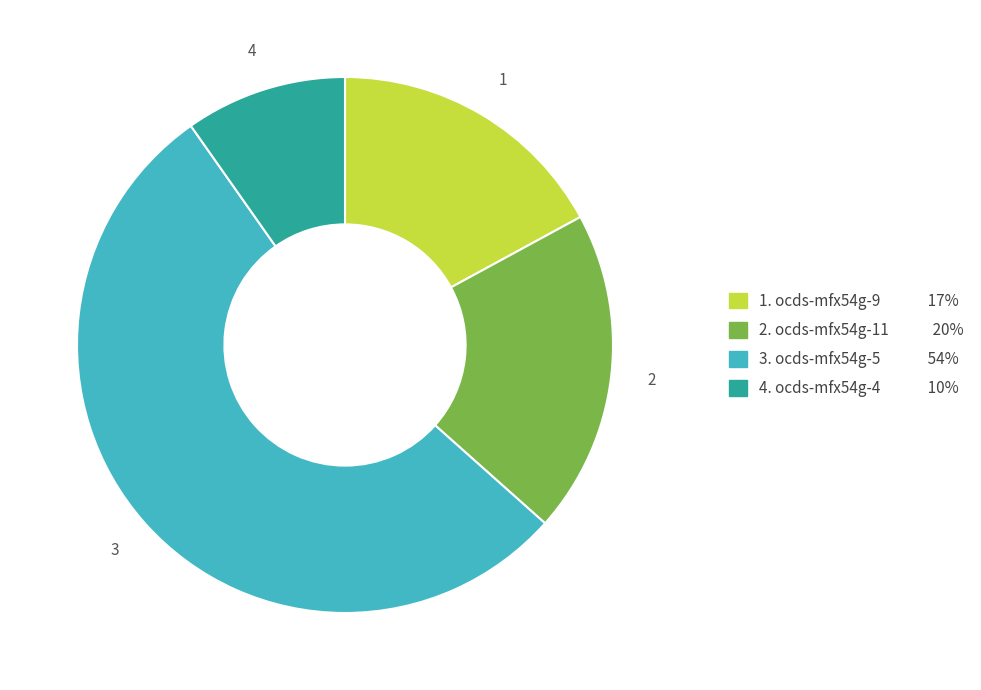

Is there any slice that represents more than half of the pie?

Yes